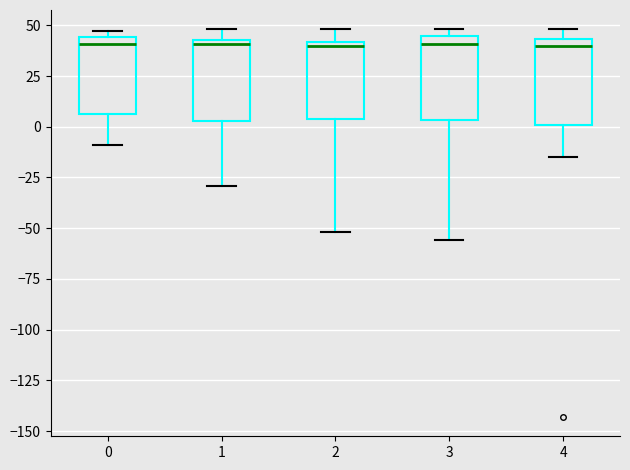

Reading left to right, read every box against the y-axis: the position of its median line, the range the box covers, and the ends of its whiskers. The values are not printed on the chart, so give them approximately, as read against the axis.

0: median 40, box 5 to 45, whiskers -10 to 45 (just above the box's upper edge)
1: median 40, box 5 to 45, whiskers -30 to 50
2: median 40 (just below the box's upper edge), box 5 to 40, whiskers -50 to 50
3: median 40, box 5 to 45, whiskers -55 to 50
4: median 40, box 0 to 45, whiskers -15 to 50